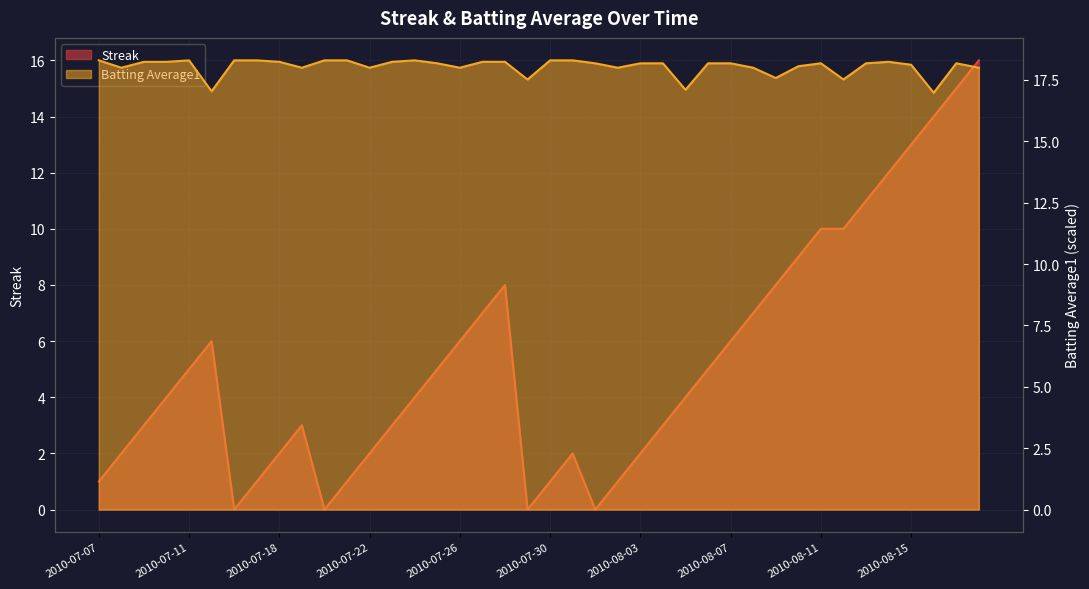

How many lines are shown in the chart?

2